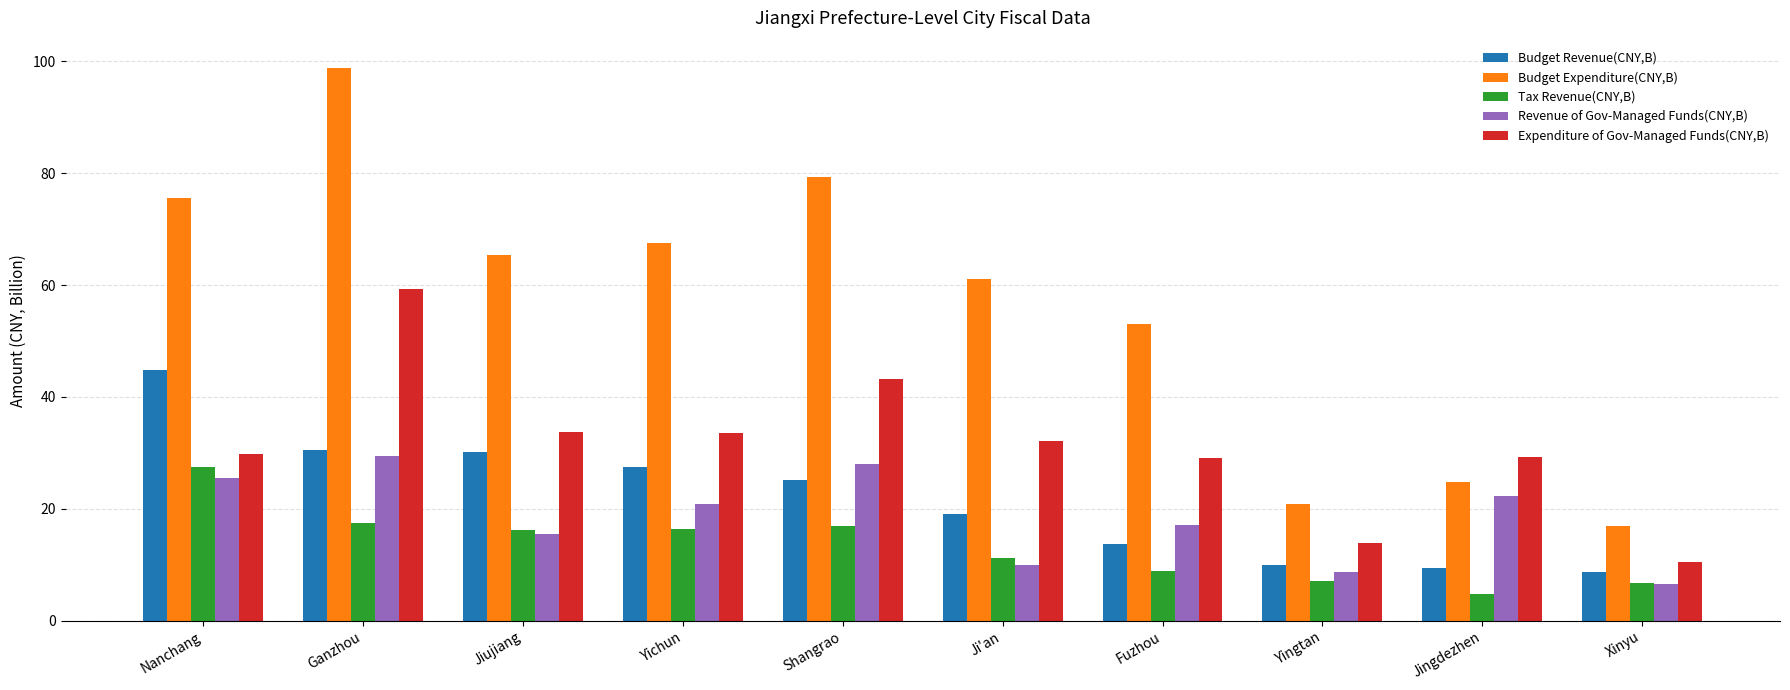

The Tax Revenue(CNY,B) series shows 17.5 at Ganzhou. True or false?

True